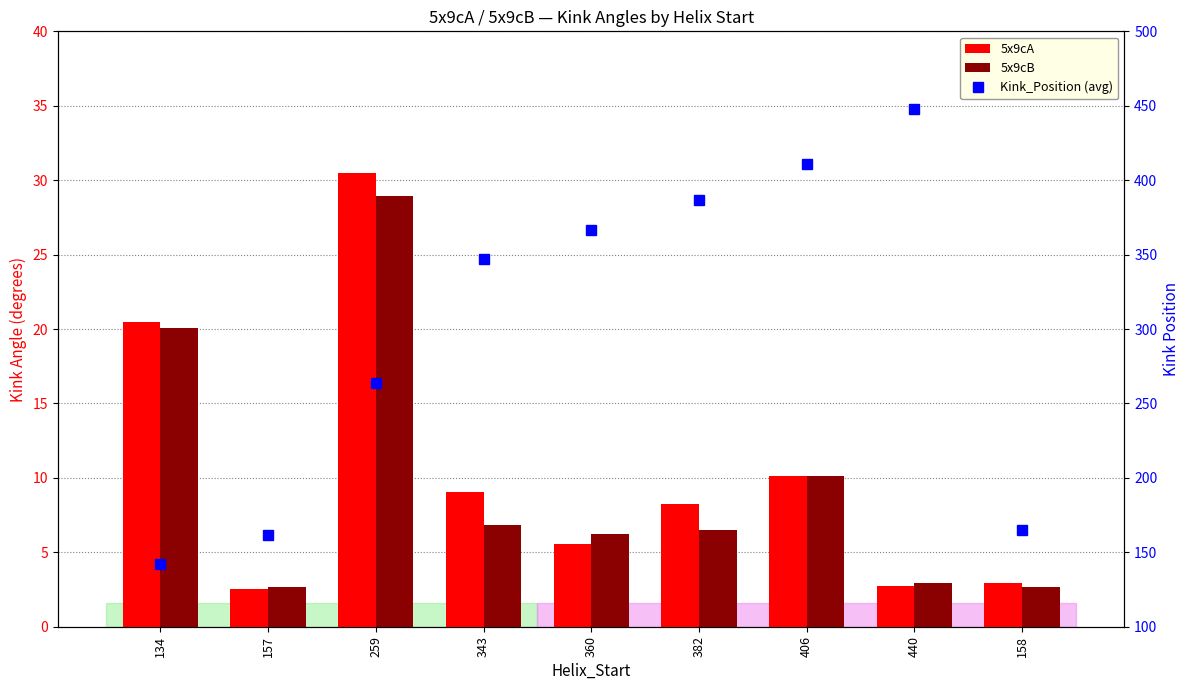

Are the bars grouped side by side (vs. stacked)?

Yes